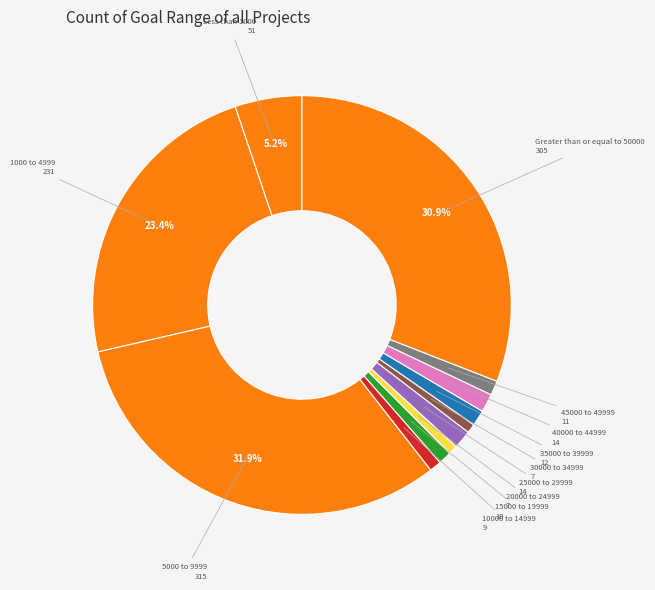

Is there any slice that represents more than half of the pie?

No